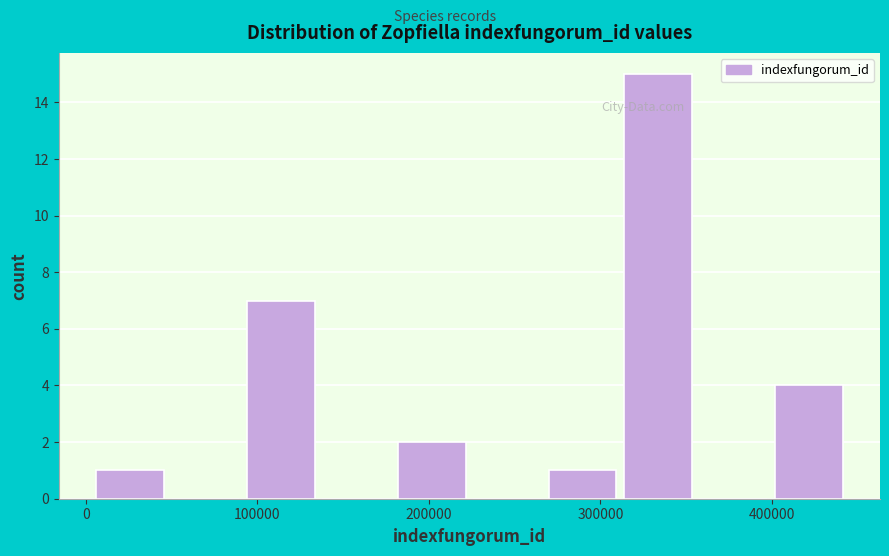

Over which range of the x-axis is the bar tallest?

310000 to 360000